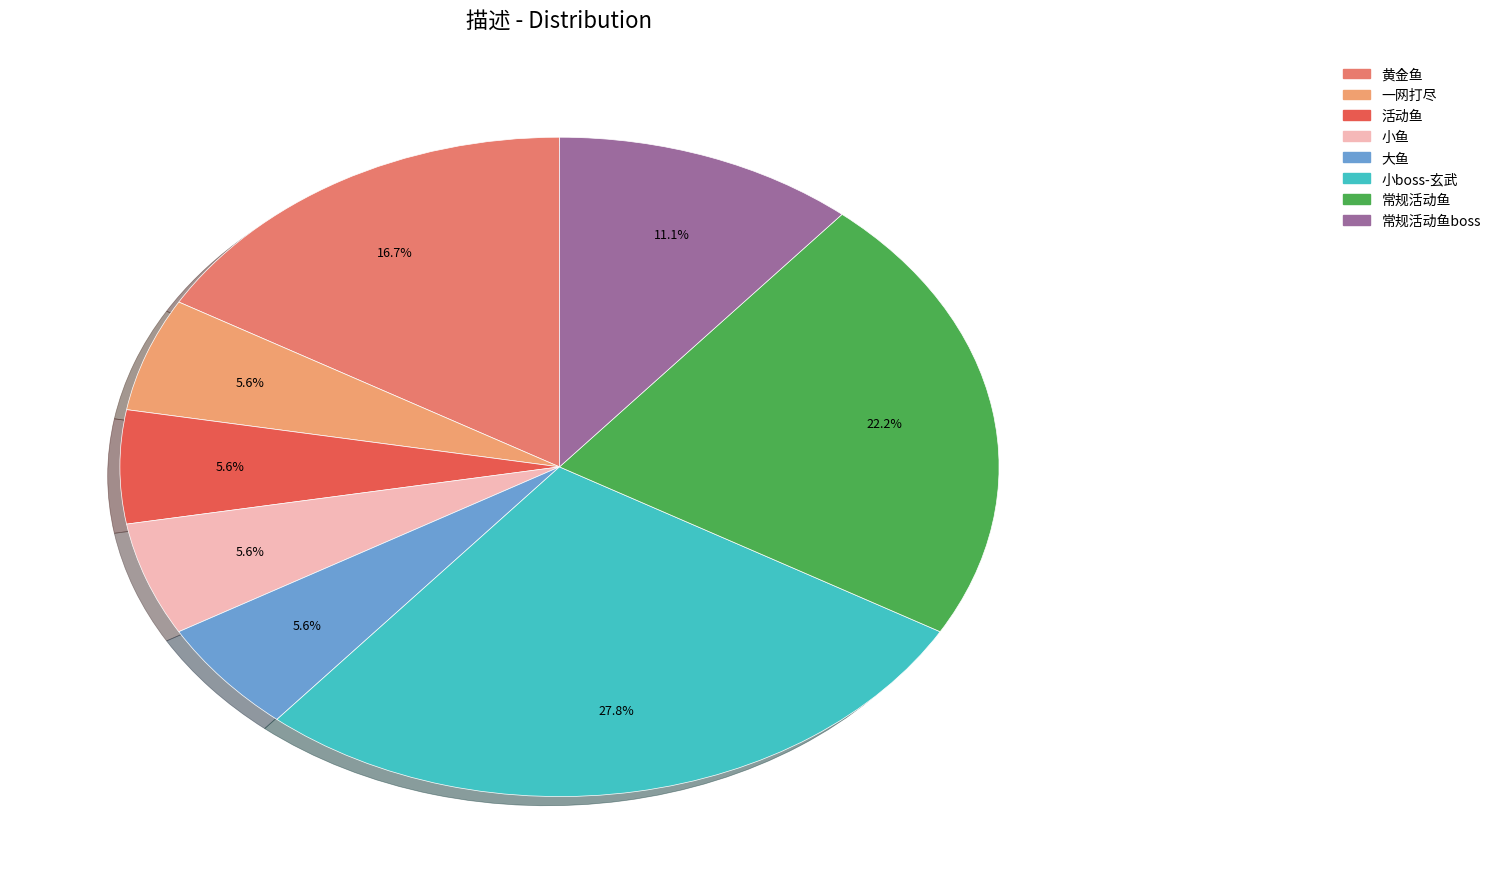

How many segments does this pie chart have?

8